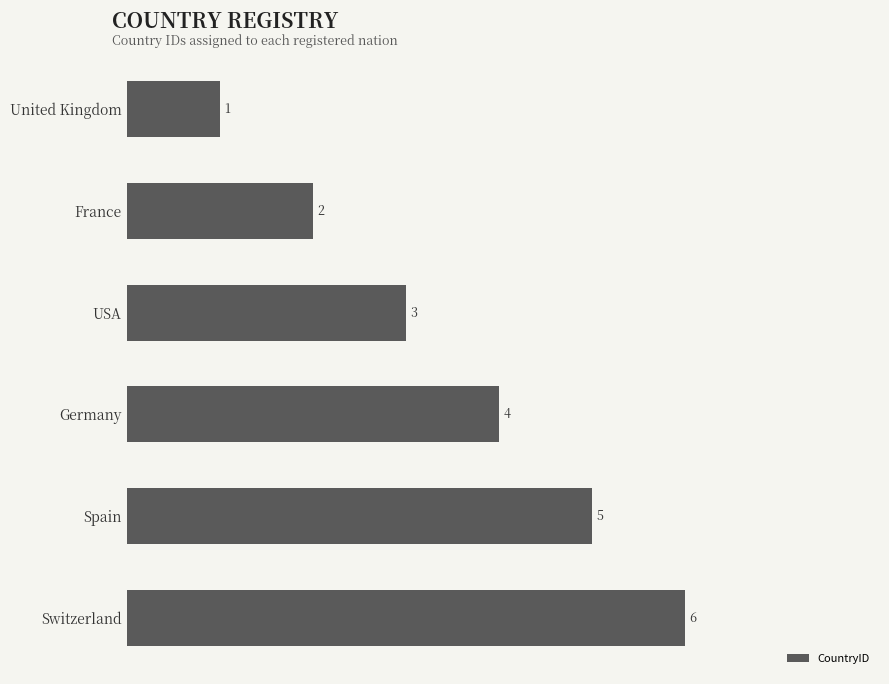

What is the difference between the maximum and minimum values?

5